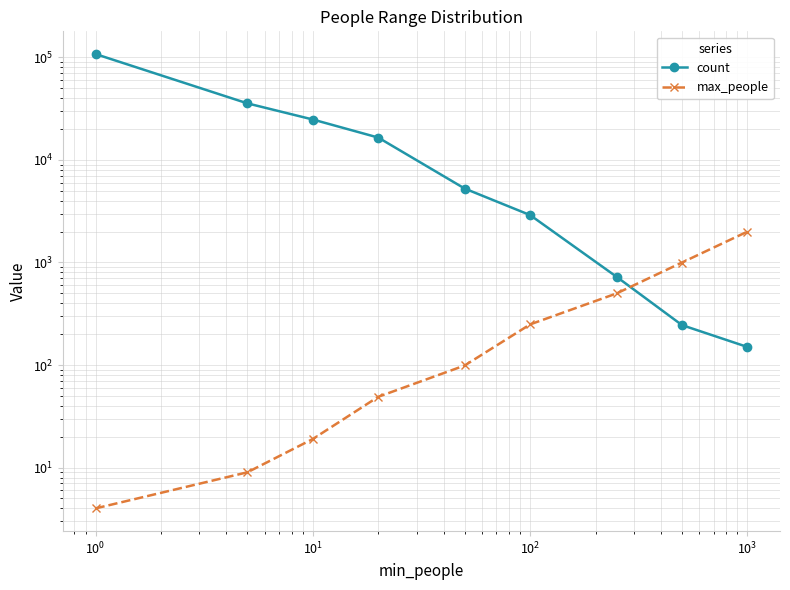

Is this an area chart (filled region under the line)?

No